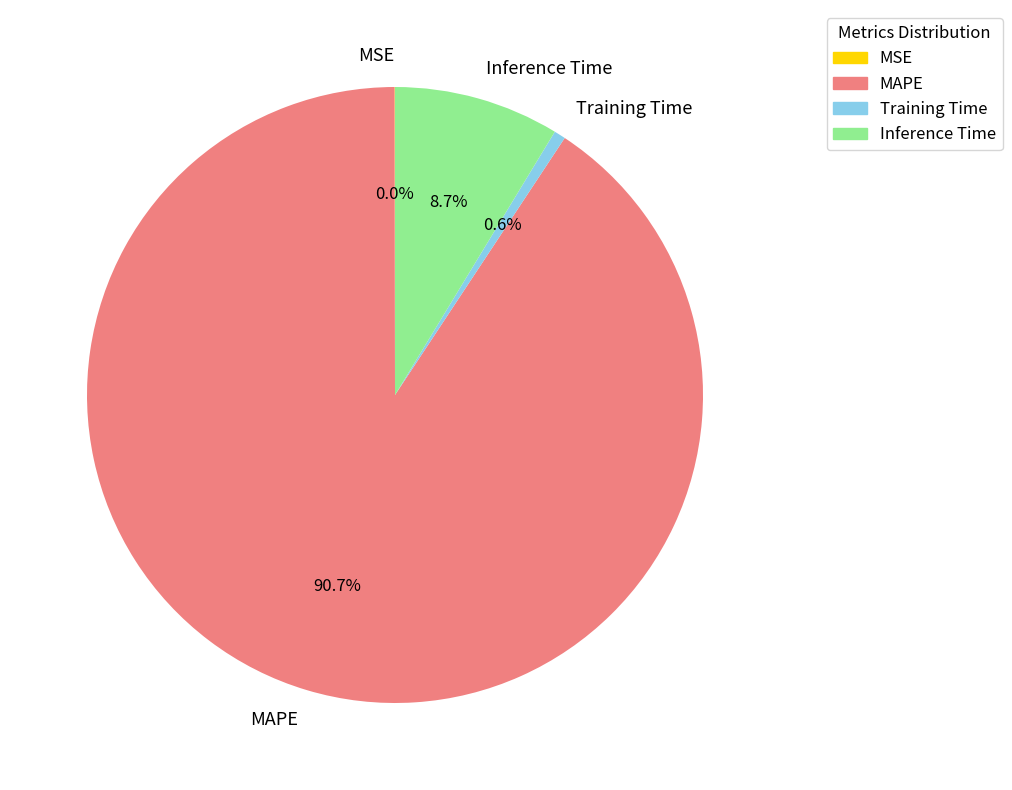

To the nearest percent, what is the combined percentage of Training Time and Inference Time?

9%